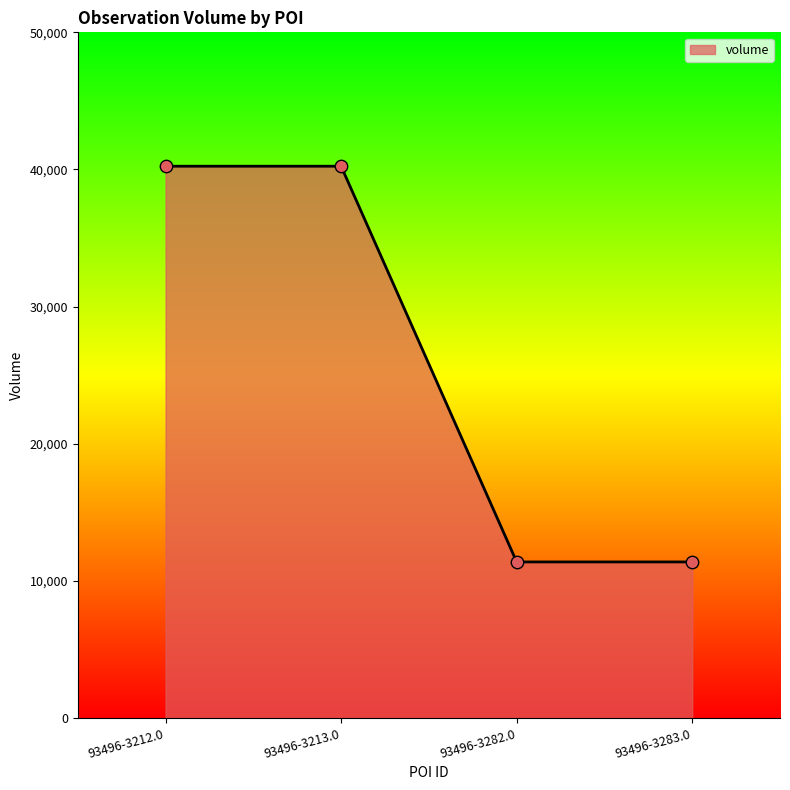

Between 93496-3212.0 and 93496-3283.0, which is larger?

93496-3212.0